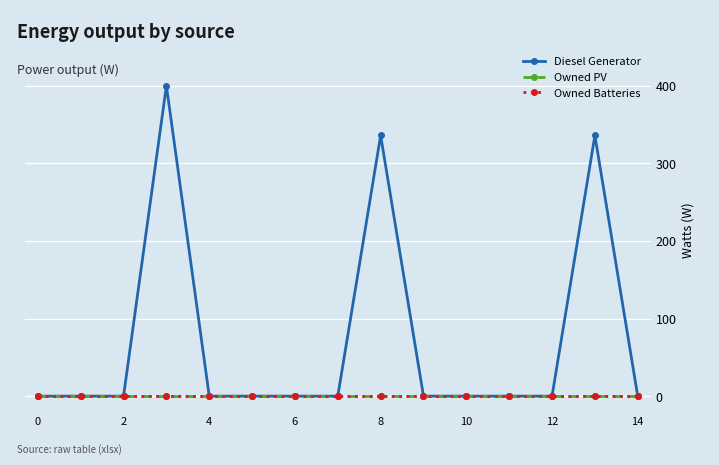

What is the label of the 12th point from the left?

11